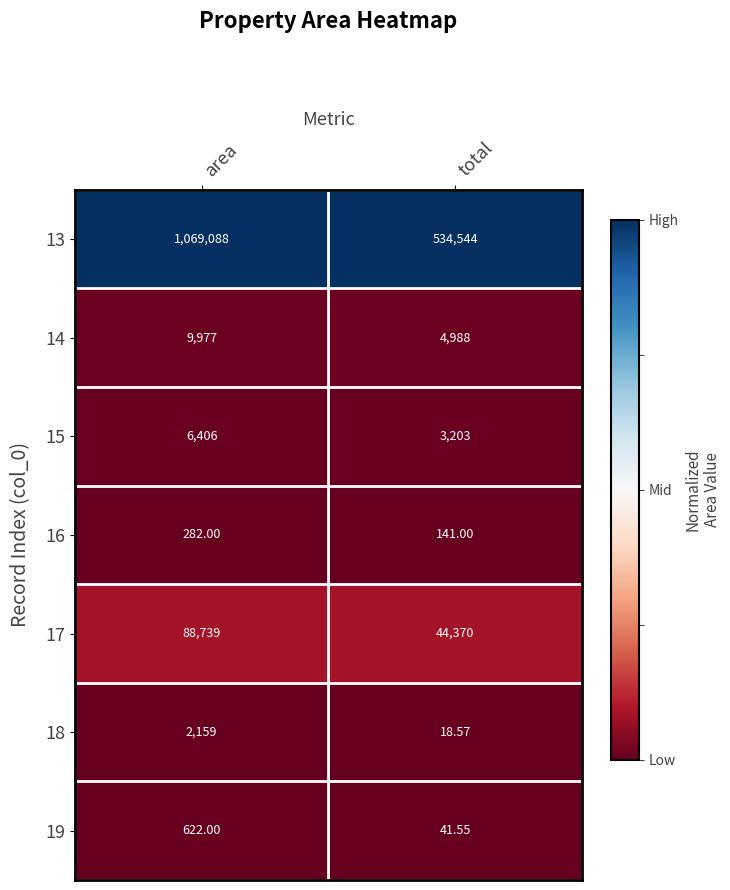

Is the value of 14 at total greater than the value of 19 at total?

Yes